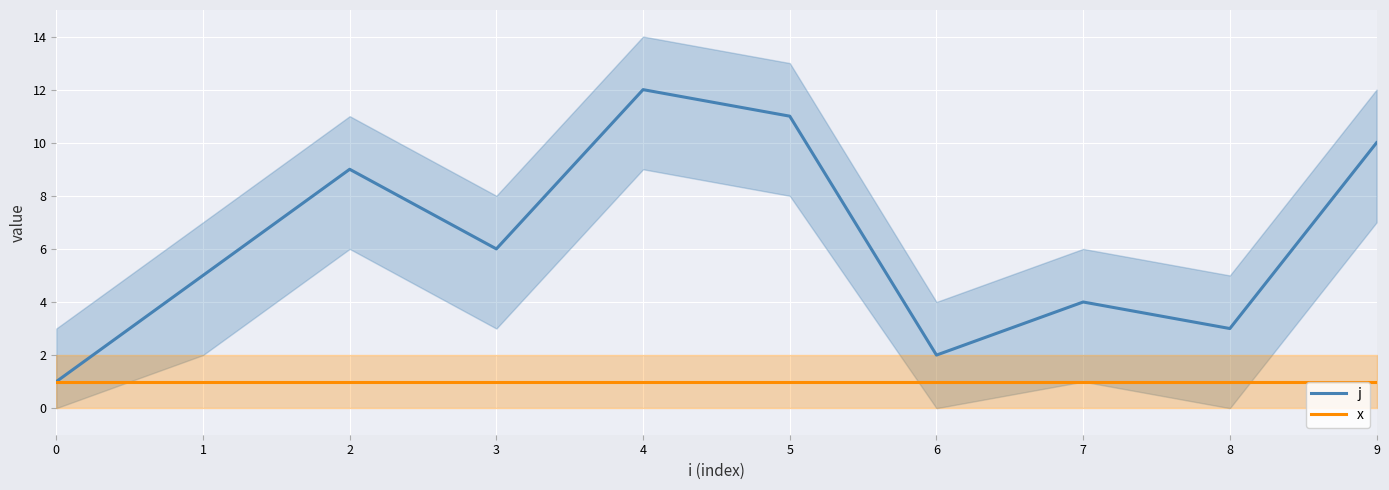

Rank the series by their maximum value, from lowest to highest.

x, j